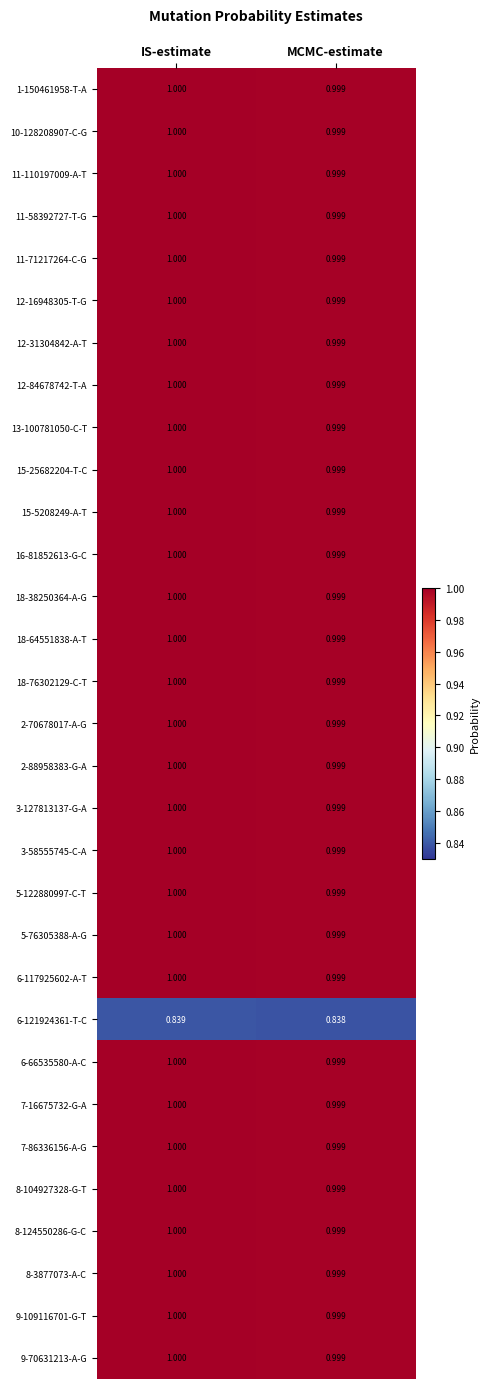

At which label does 15-25682204-T-C reach its peak?

IS-estimate